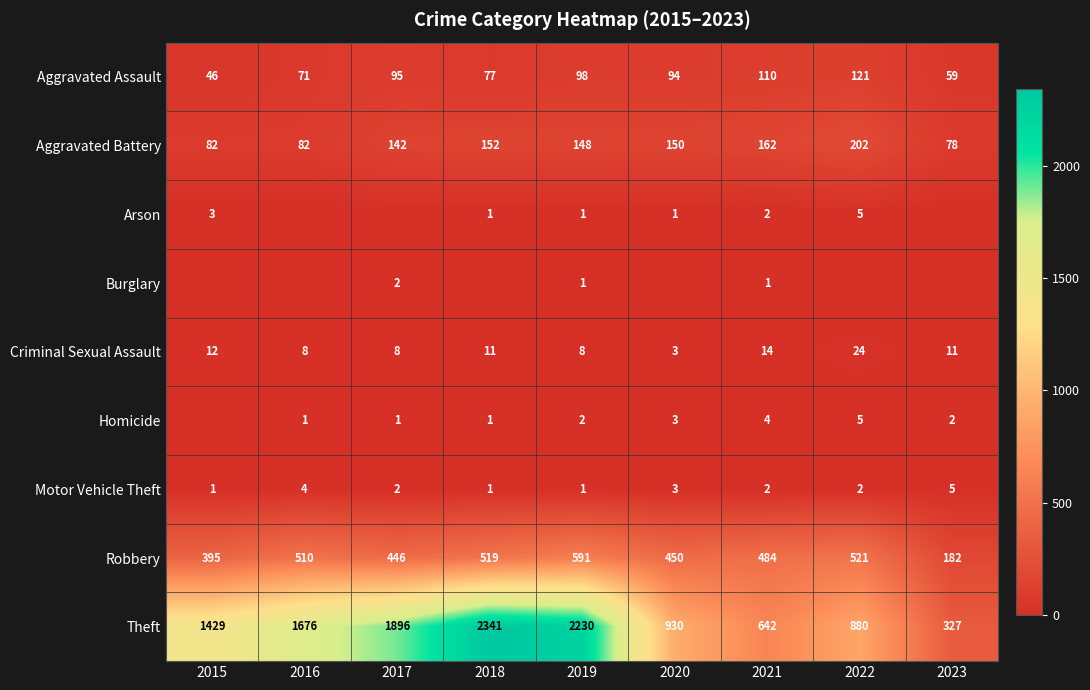

Is the value of Motor Vehicle Theft at 2022 greater than the value of Burglary at 2021?

Yes